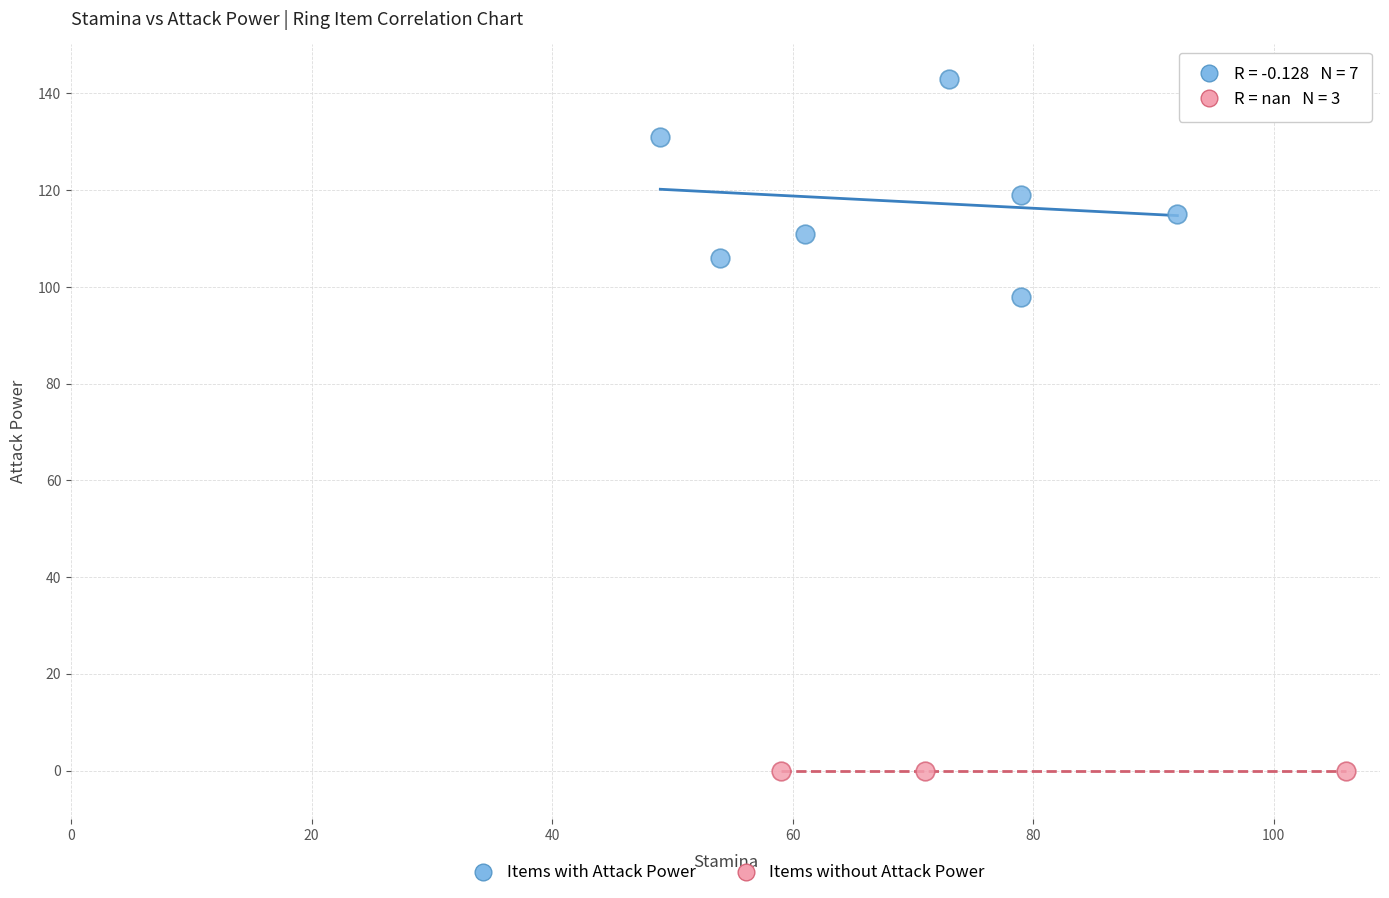

Which series reaches the maximum Y coordinate?

Items with Attack Power